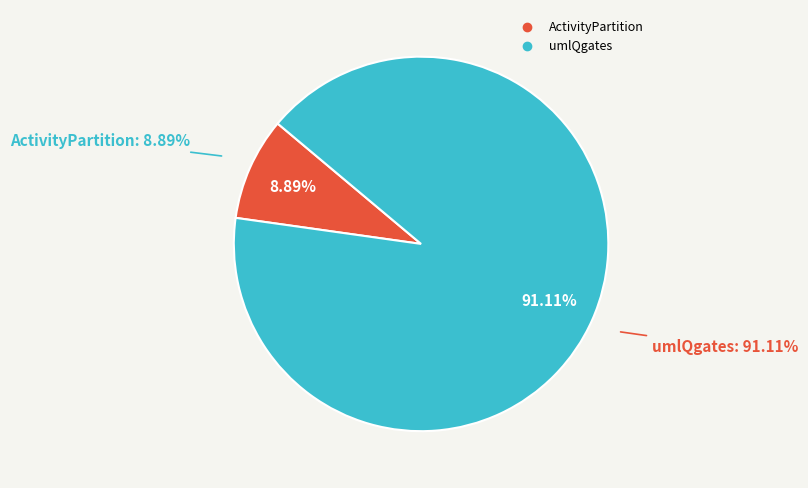

To the nearest percent, what portion does ActivityPartition represent?

9%